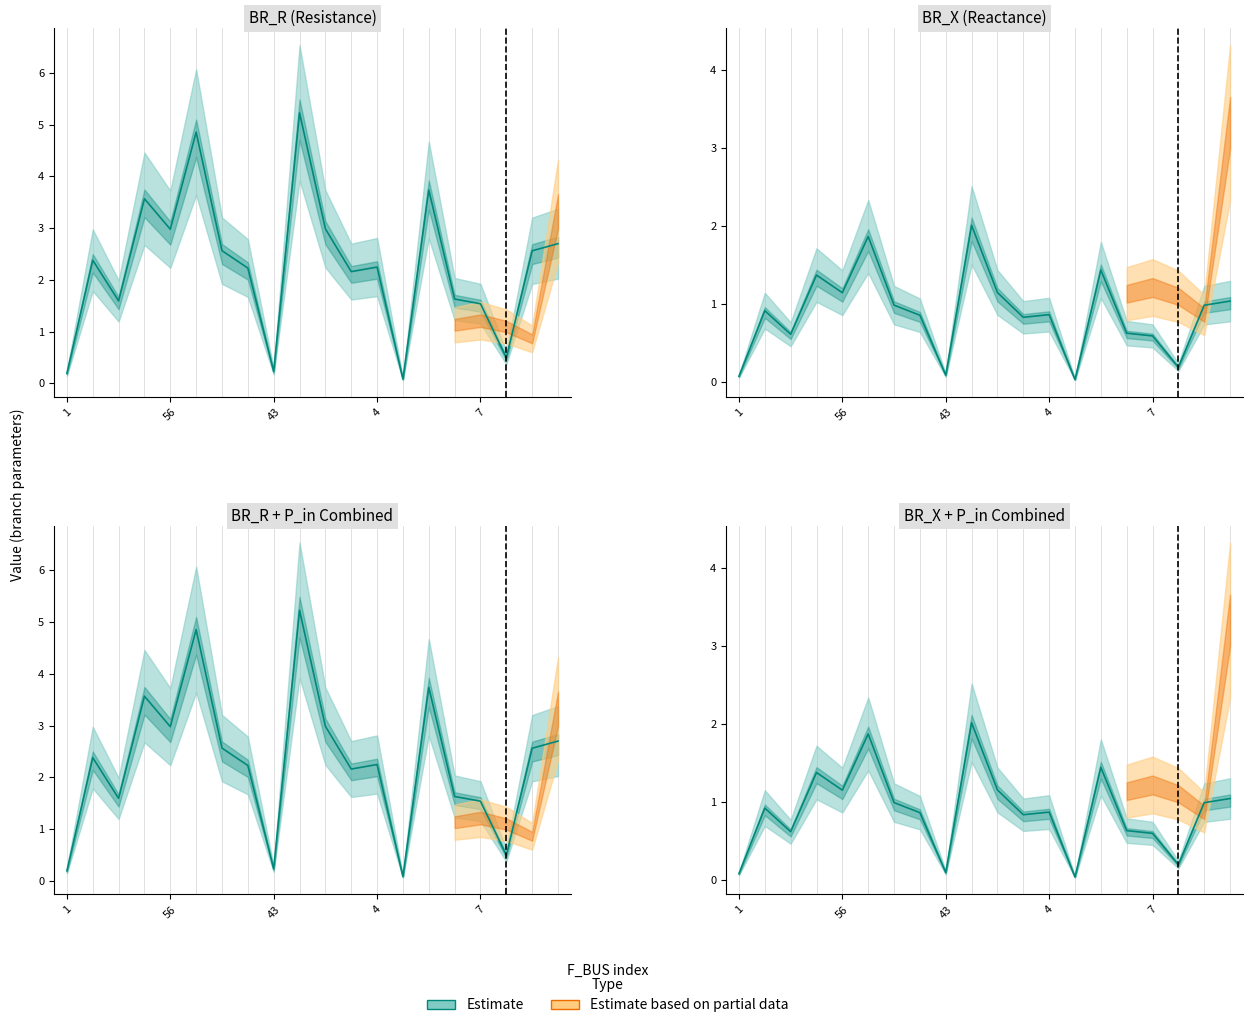

What is the sum of all values?

17.7